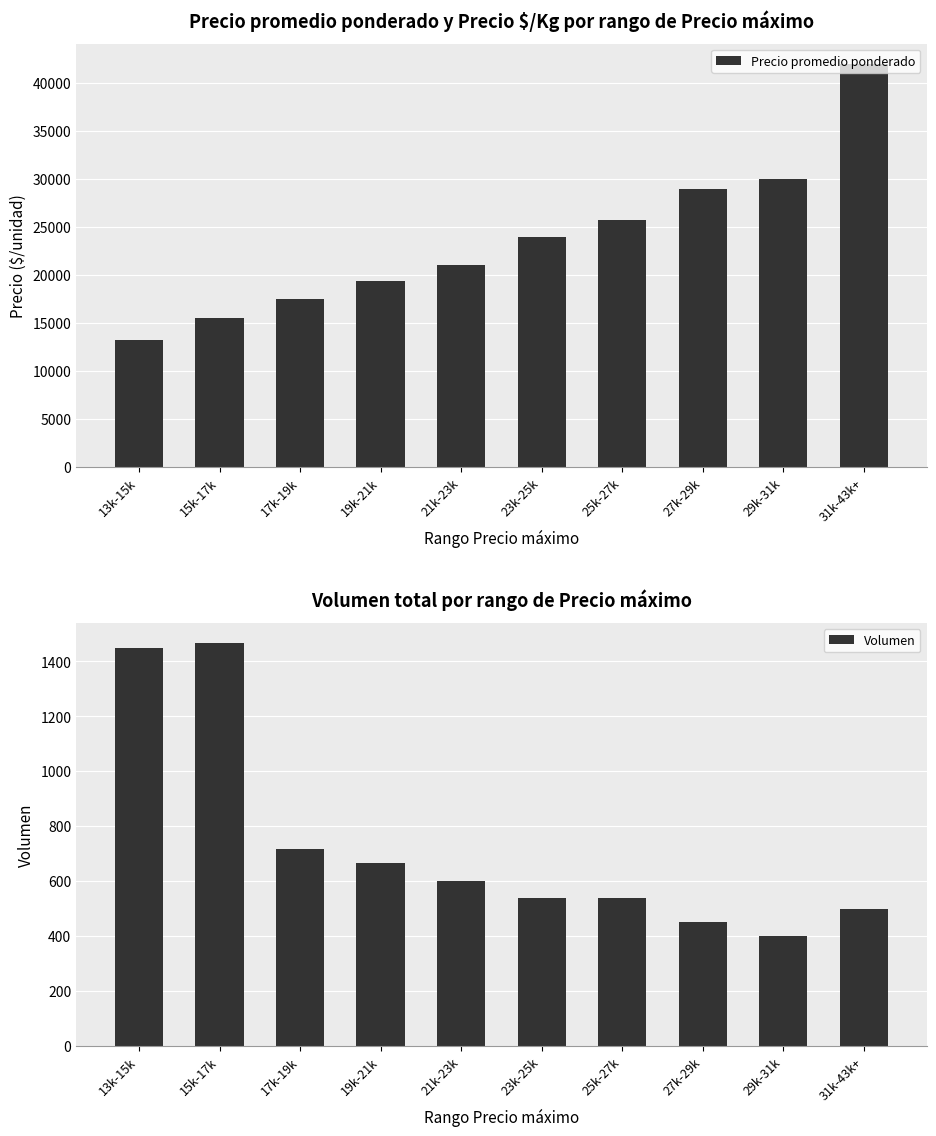

Which series has the widest spread of values?

Precio promedio ponderado